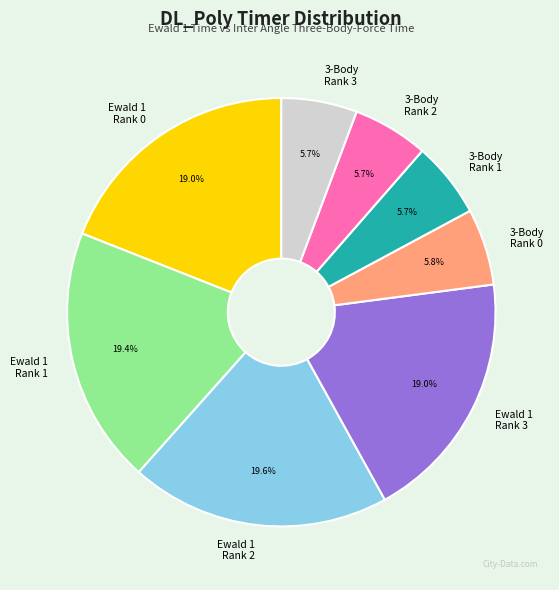

Is there a majority slice in this chart?

No